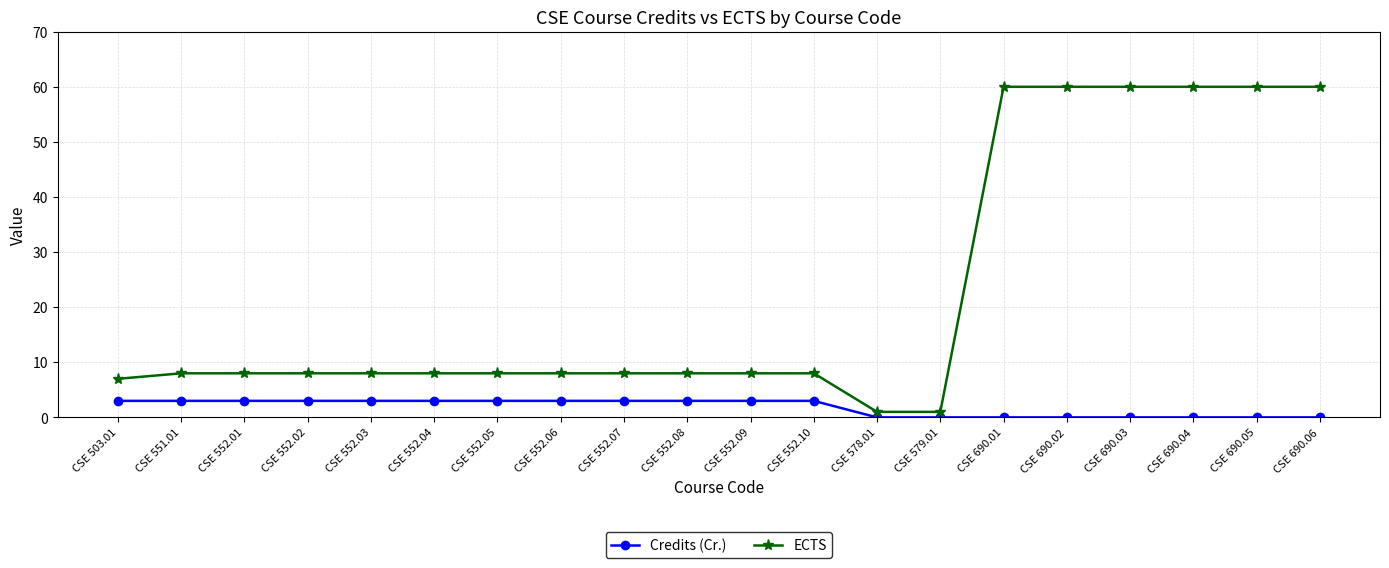

How many values in the Credits (Cr.) series are below 3?

8